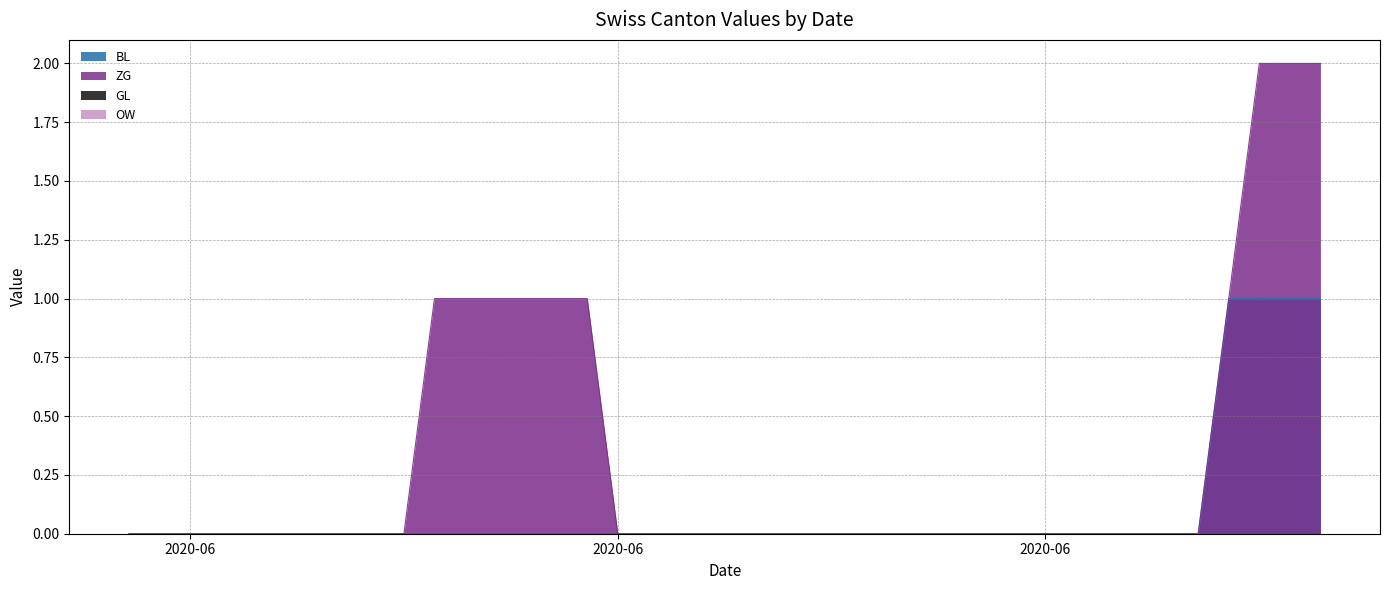

Reading left to right, extract all data points from this chart.

BL: 0	0	0	0	0	0	0	0	0	0	0	0	0	0	0	0	0	0	0	0	0	0	0	0	0	0	0	0	0	0	0	0	0	0	0	0	1	1	1	1
ZG: 0	0	0	0	0	0	0	0	0	0	1	1	1	1	1	1	0	0	0	0	0	0	0	0	0	0	0	0	0	0	0	0	0	0	0	0	1	2	2	2